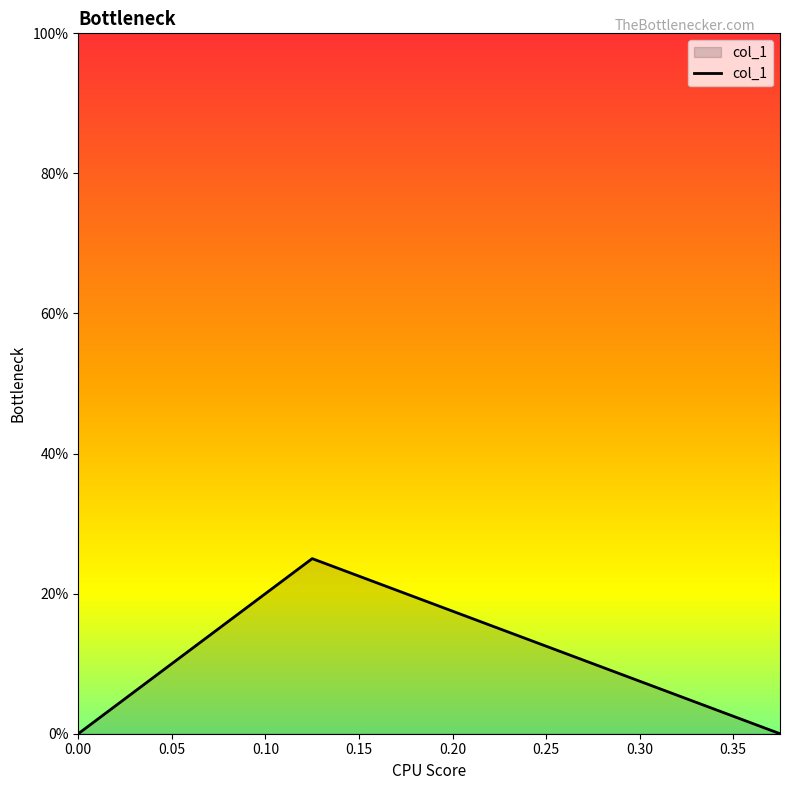

What is the difference between the maximum and second lowest values?

0.2